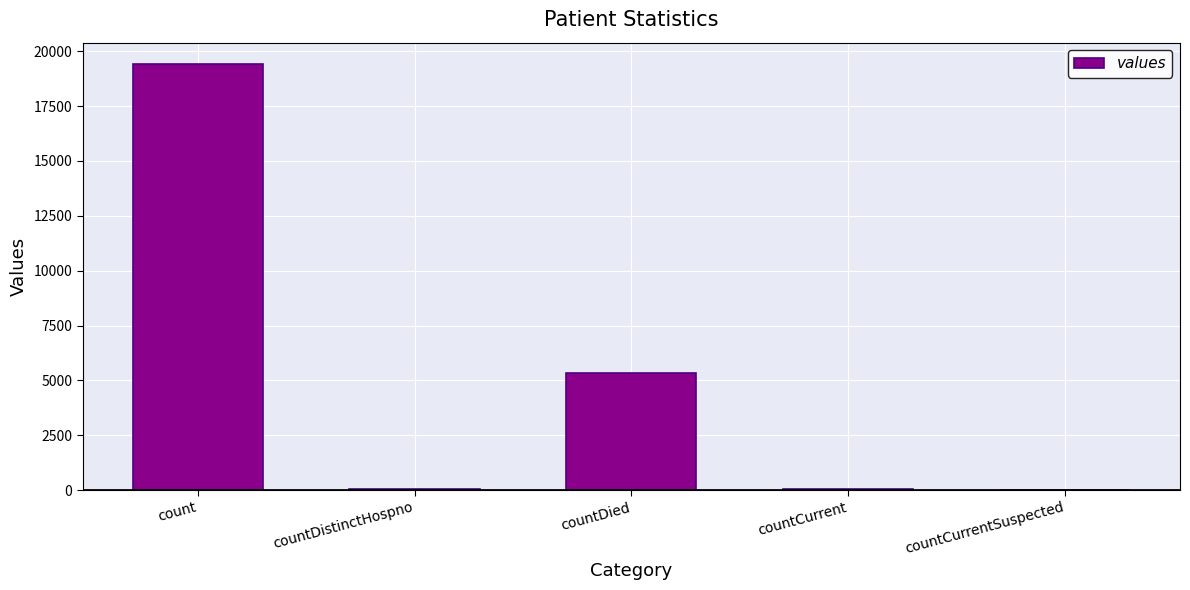

What is the change in value from countDistinctHospno to countDied?

+5319